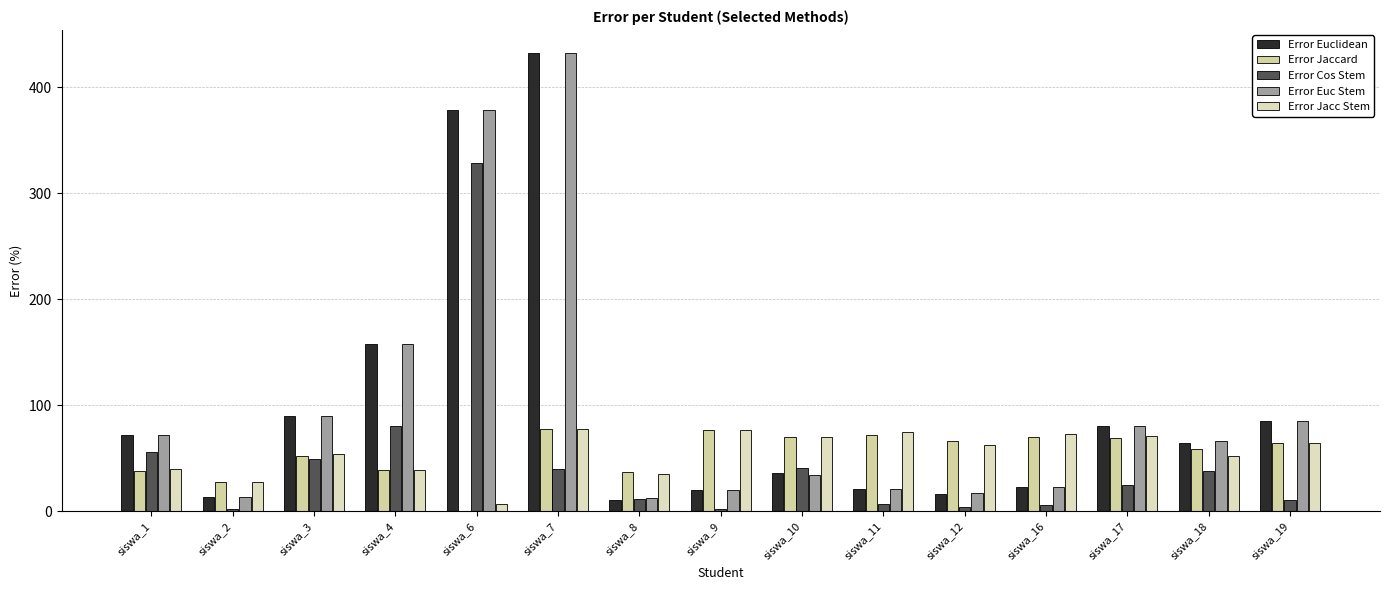

How many groups of bars are there?

15